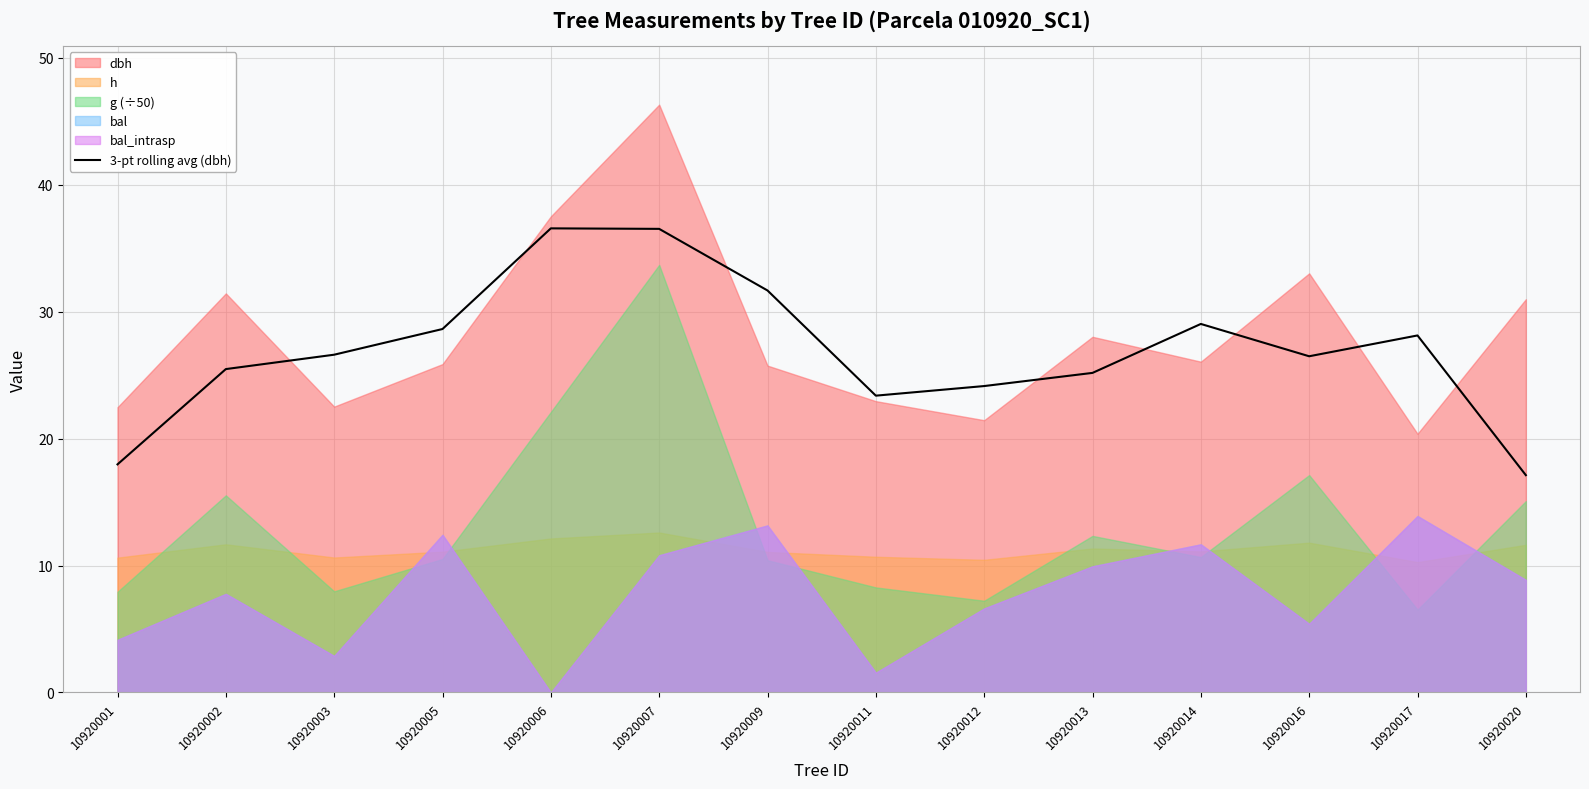

Reading right to left, list all the values displayed in this chart.

10920020=17.1	10920017=28.1	10920016=26.5	10920014=29.0	10920013=25.2	10920012=24.1	10920011=23.4	10920009=31.7	10920007=36.5	10920006=36.6	10920005=28.6	10920003=26.6	10920002=25.5	10920001=18.0